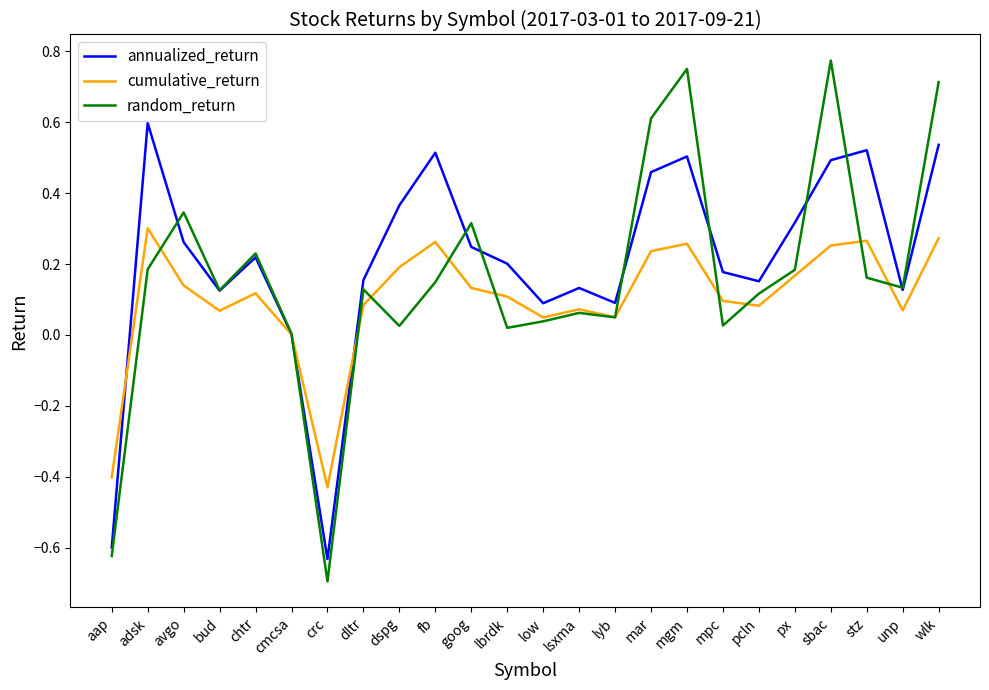

What is the maximum value for annualized_return?

0.6